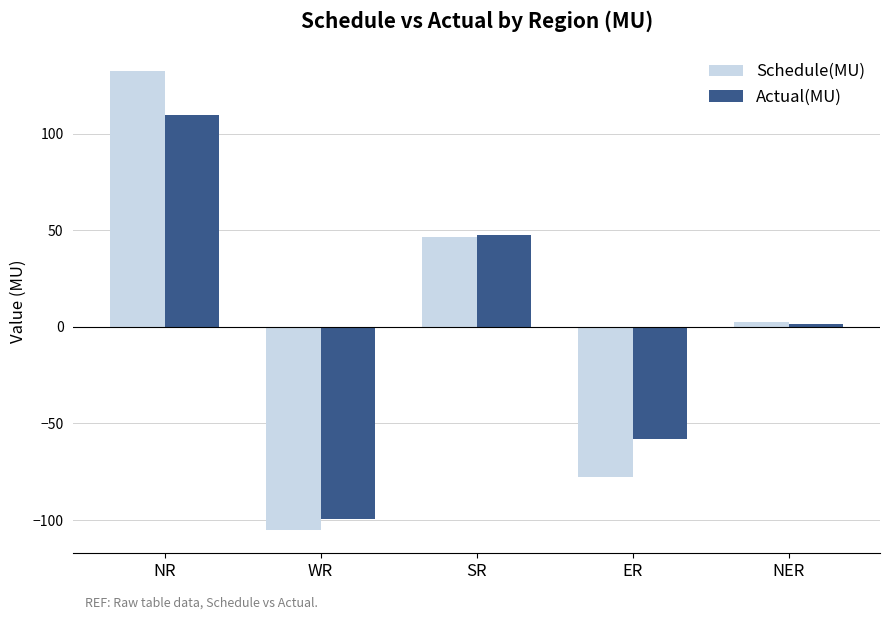

What is the difference between the second highest and minimum values in the Schedule(MU) series?

151.9